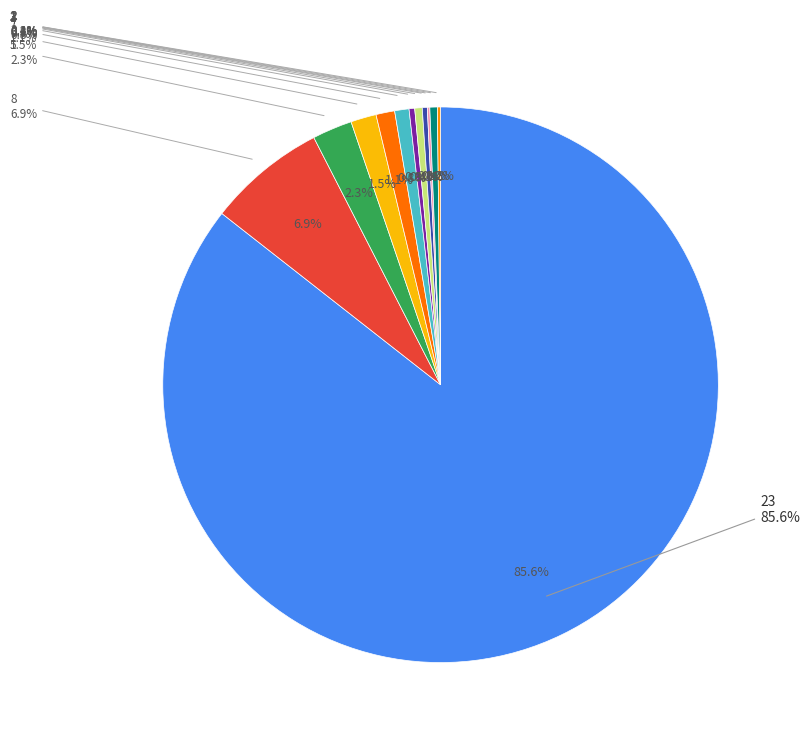

To the nearest percent, what is the difference between the 2 and 8 slice percentages?

5%